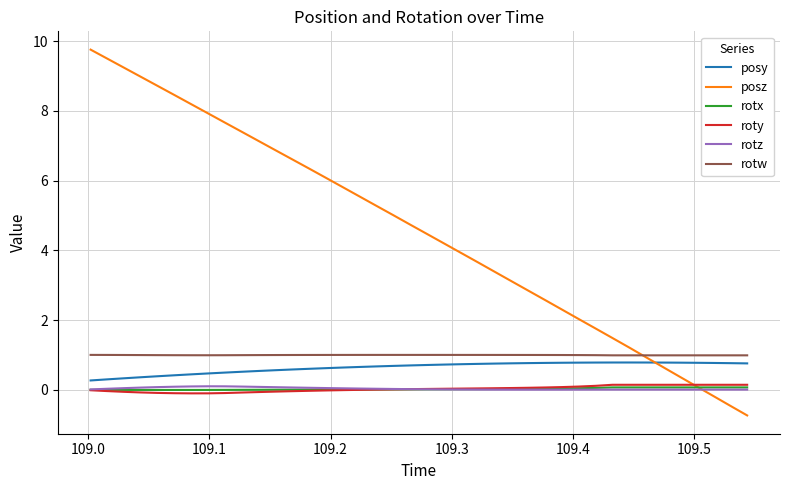

Which series has the largest total across all categories?

posz